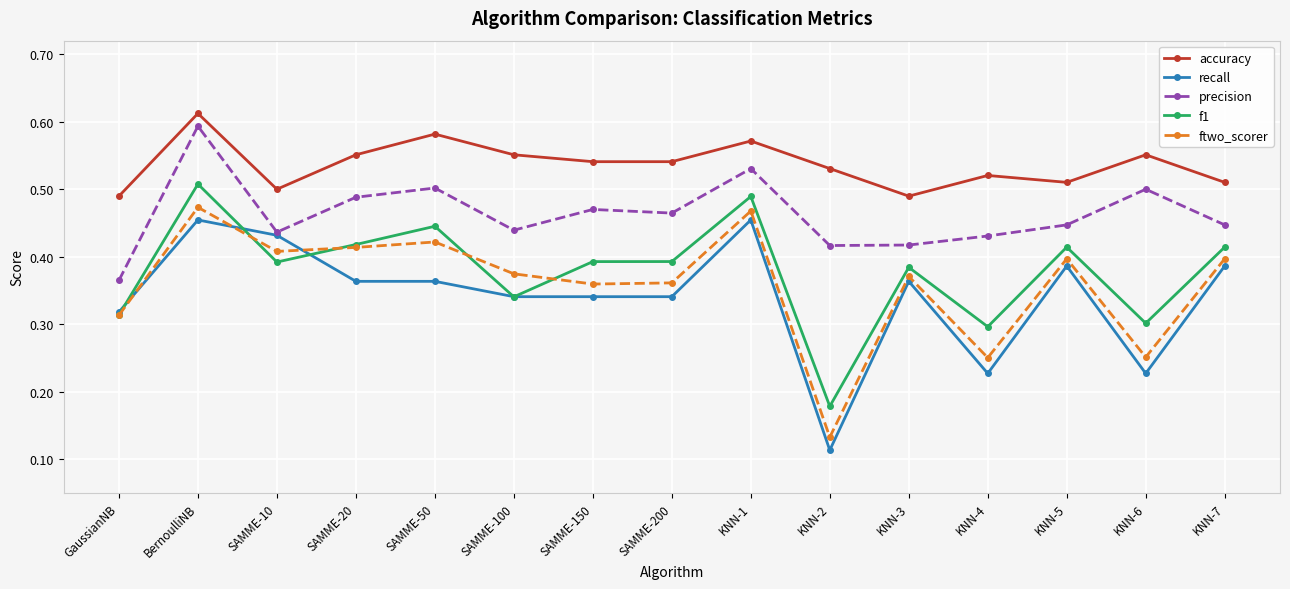

Which series has the largest total across all categories?

accuracy